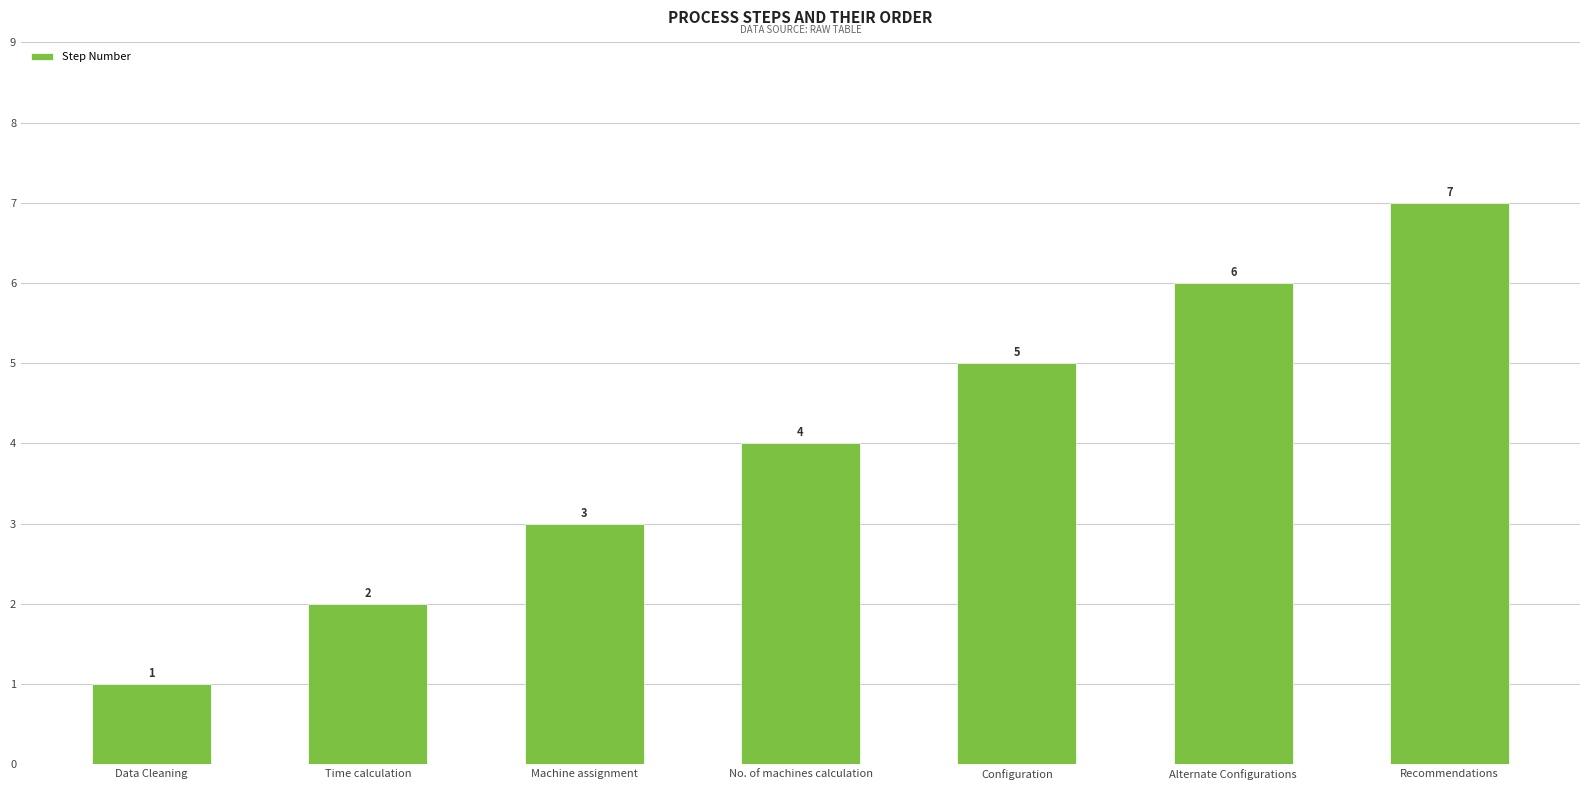

What is the average value?

4